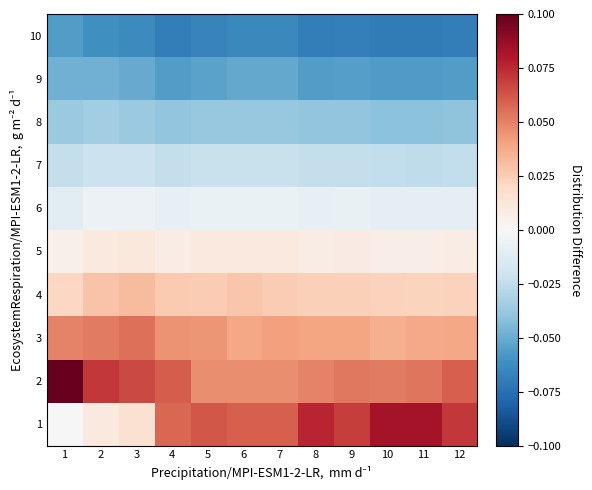

At how many categories does at least one series exceed 0?

12